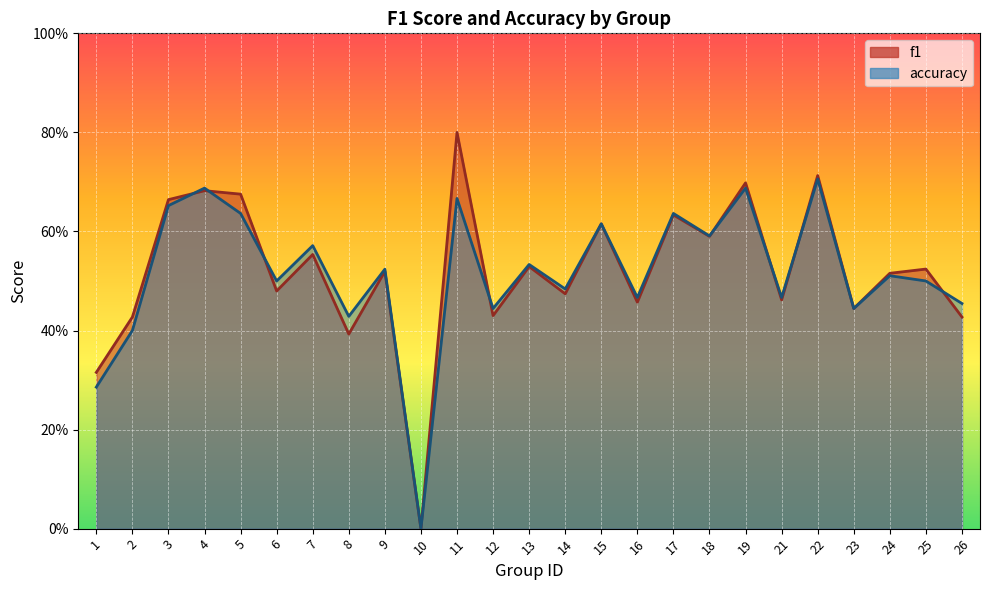

Where is the first local maximum for f1?

4